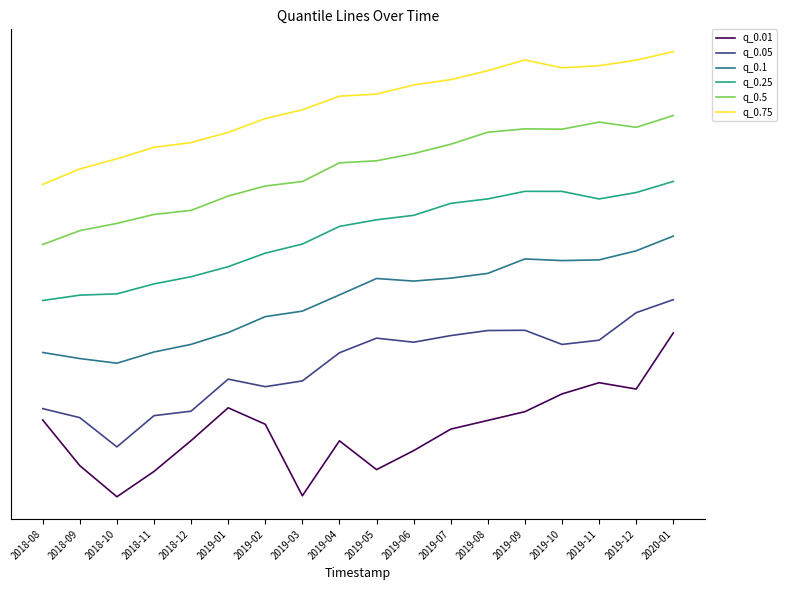

Where does the q_0.25 series first go above 5?

2019-04